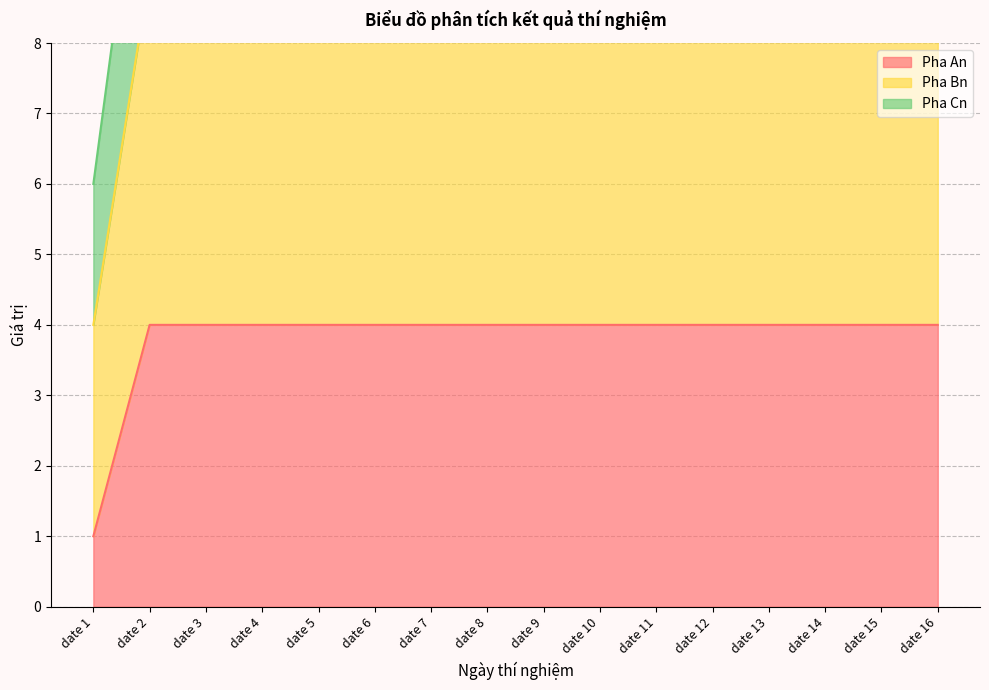

Which series has the largest total across all categories?

Pha Cn